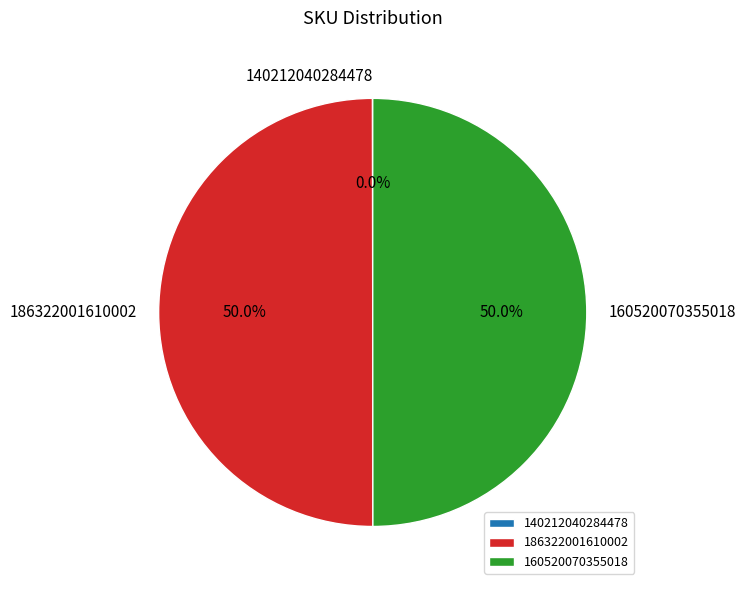

What percentage is NOT represented by 160520070355018?

50.0%